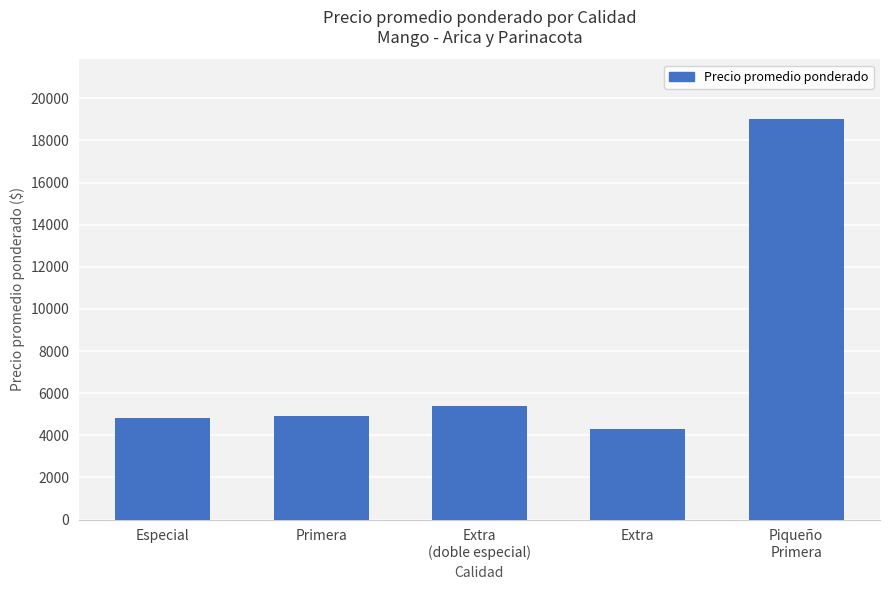

The value at Primera is 7442. True or false?

False